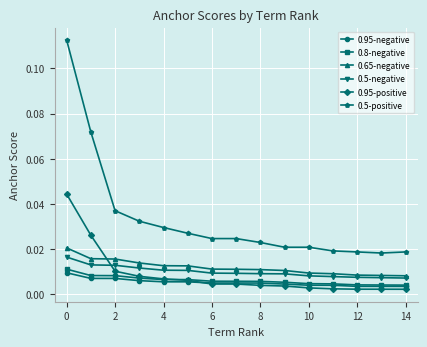

At how many categories does at least one series exceed 0?

15